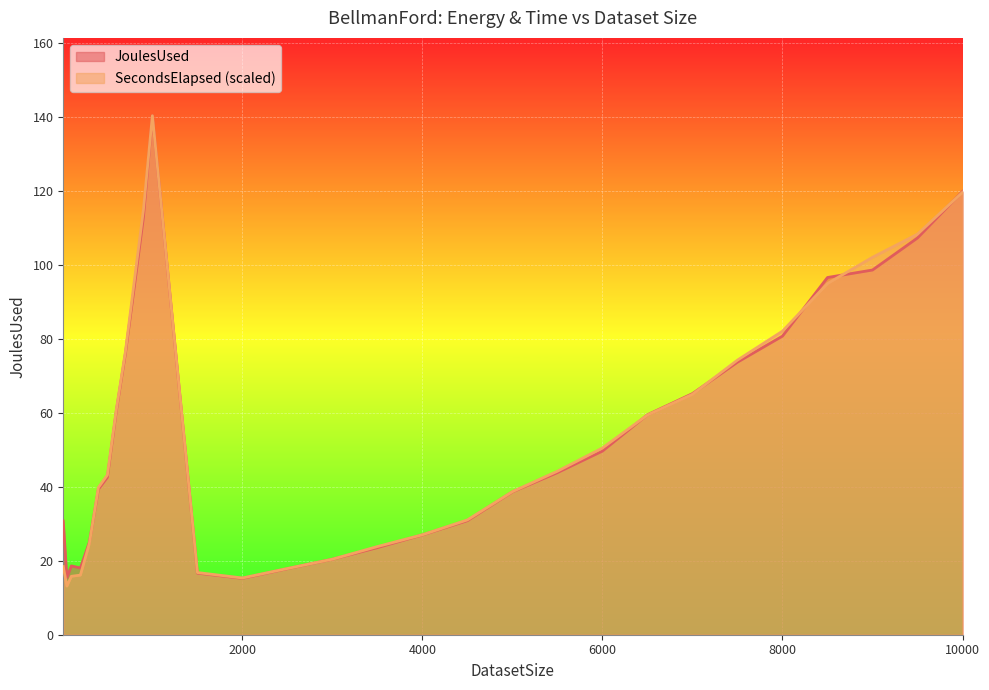

Between 400 and 5500, which series saw the biggest shift?

JoulesUsed